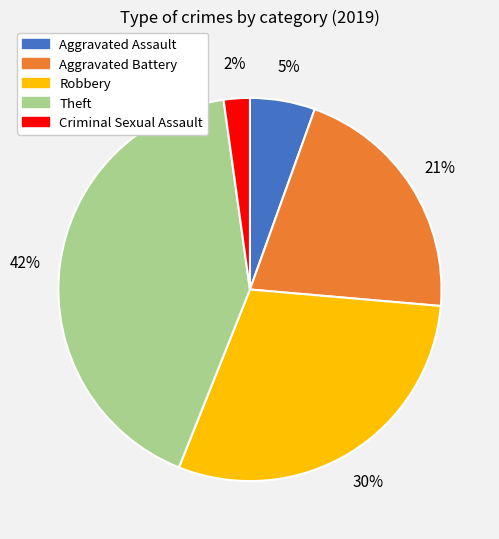

Does Aggravated Battery account for over 50% of the chart?

No